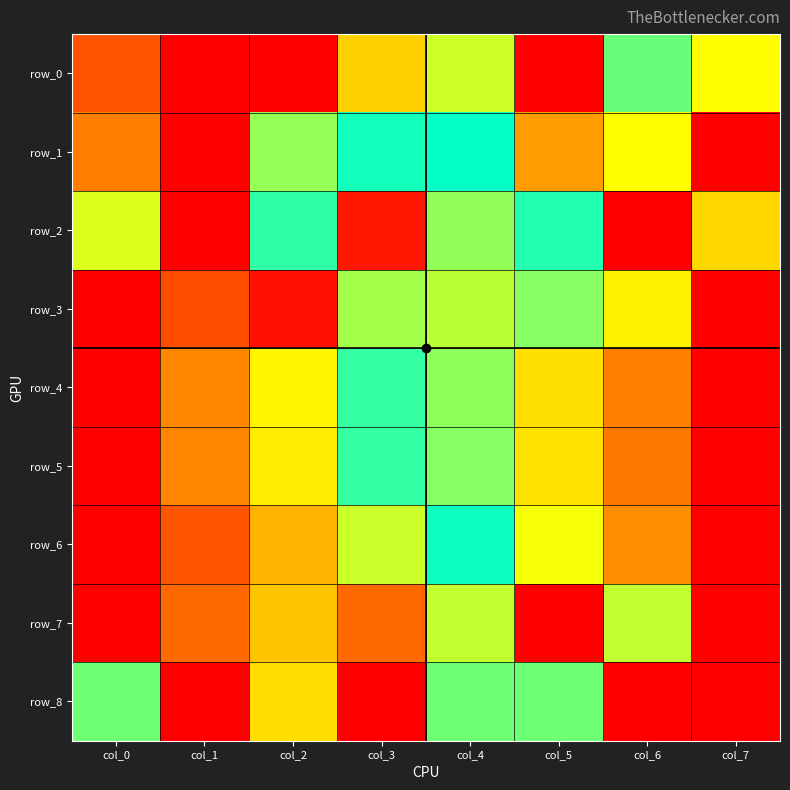

At which category does the chart reach its peak across all series?

col_1